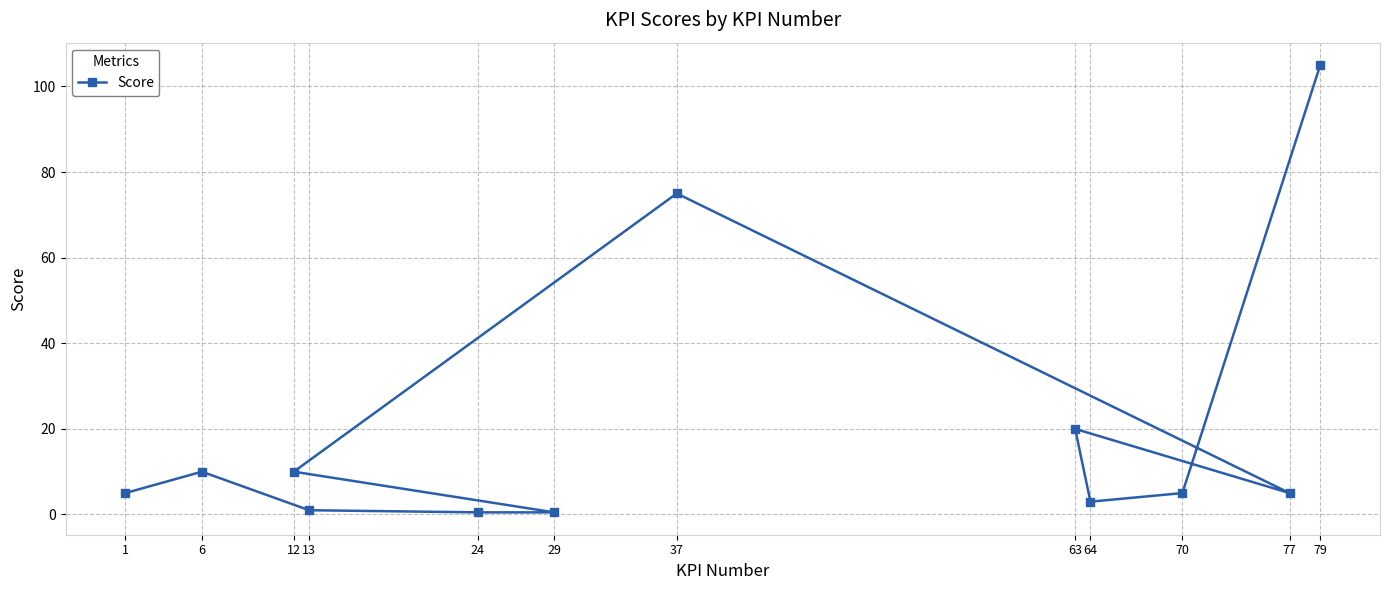

Between 24 and 37, which is larger?

37